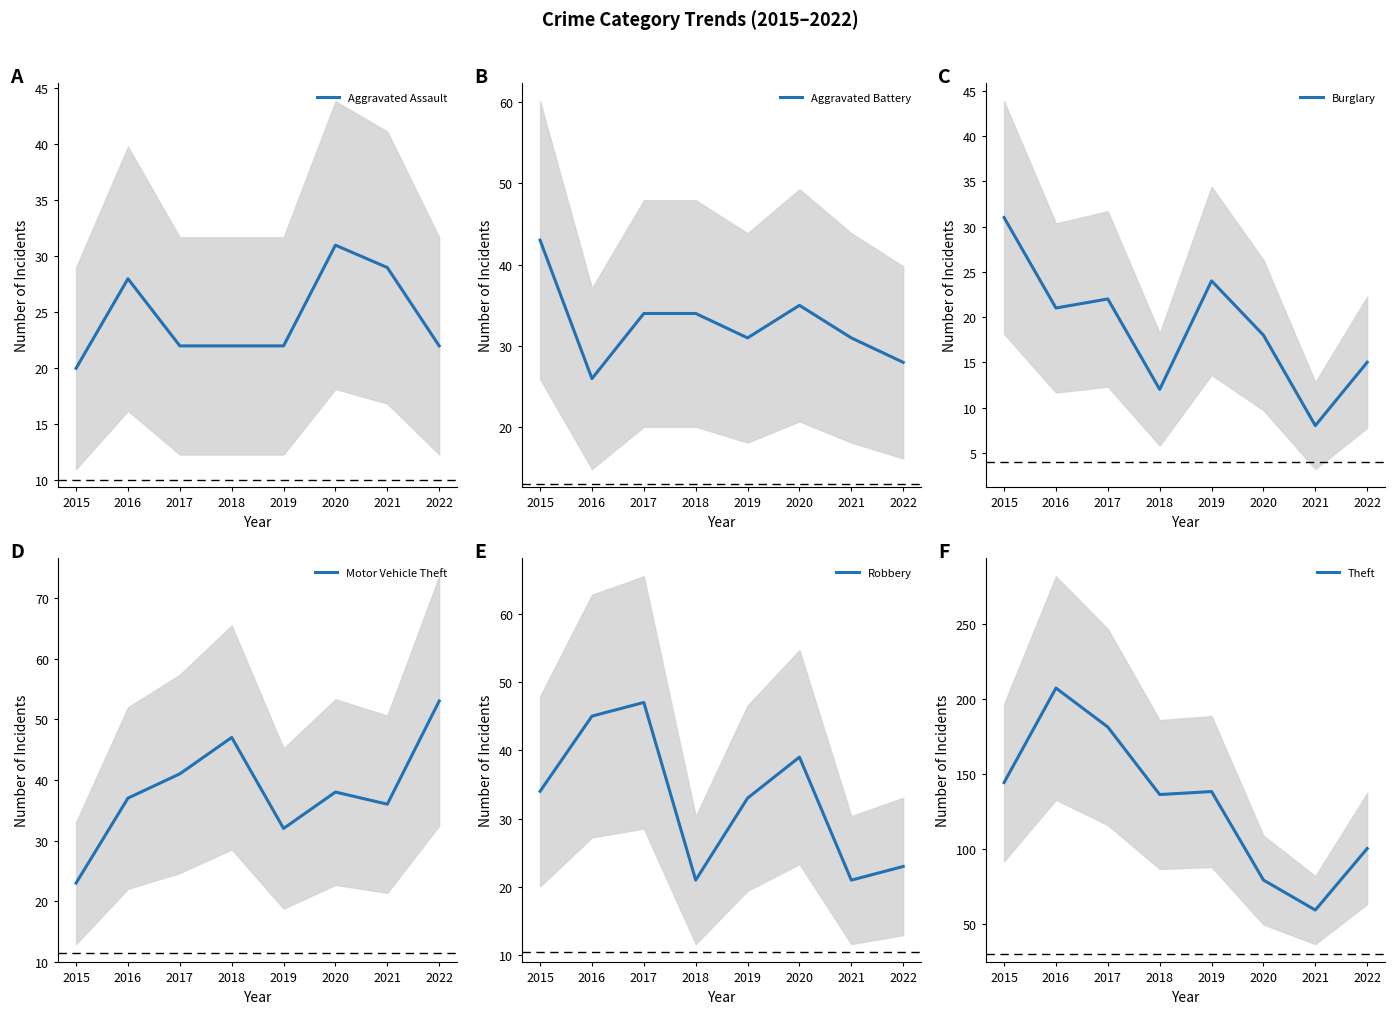

The Motor Vehicle Theft series shows 47 at 2018. True or false?

True